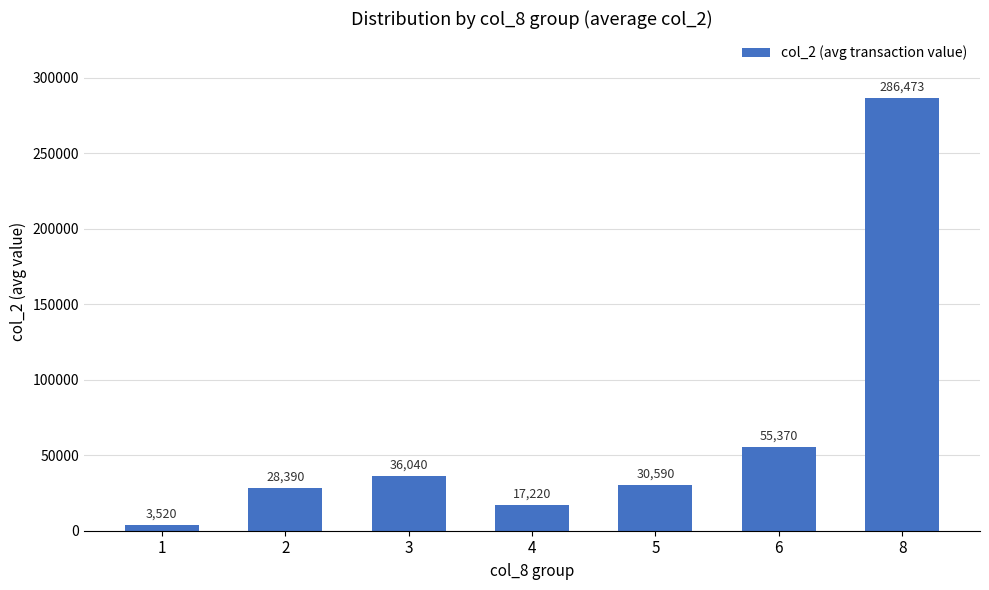

The value at 6 is 78606.6. True or false?

False